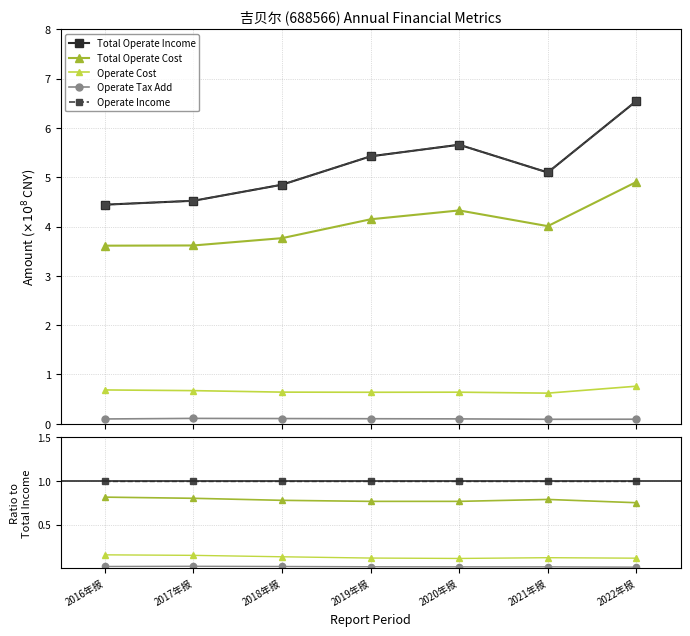

At which category is the sum across all series the highest?

2022年报